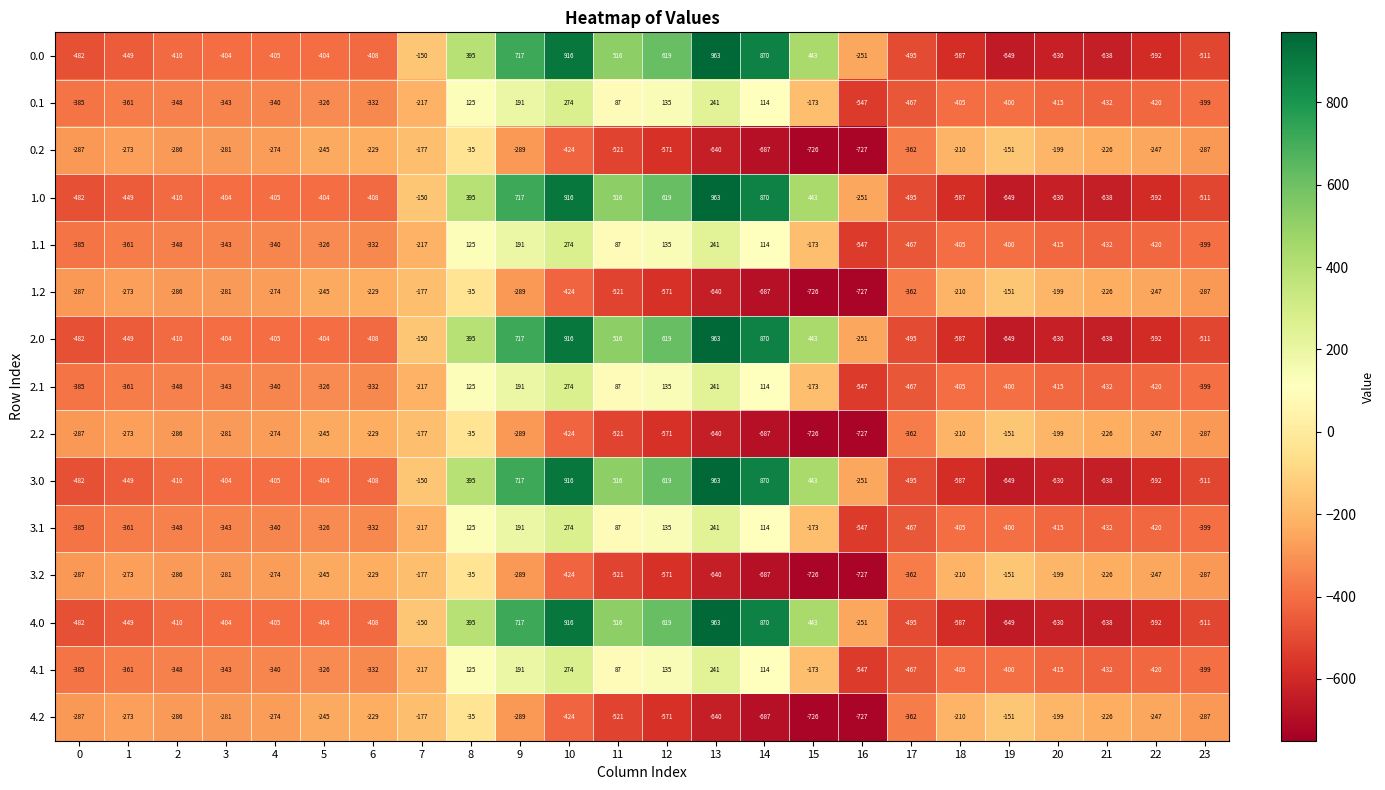

What is the approximate value of 3.1 at 2, to the nearest 10?

-350